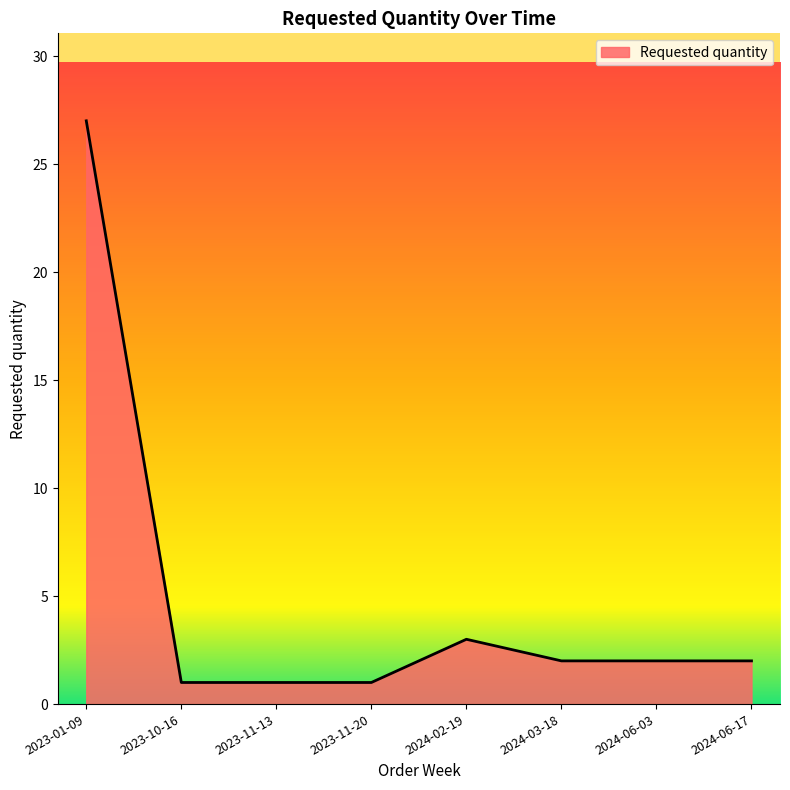

Read the value at 2024-06-03.

2